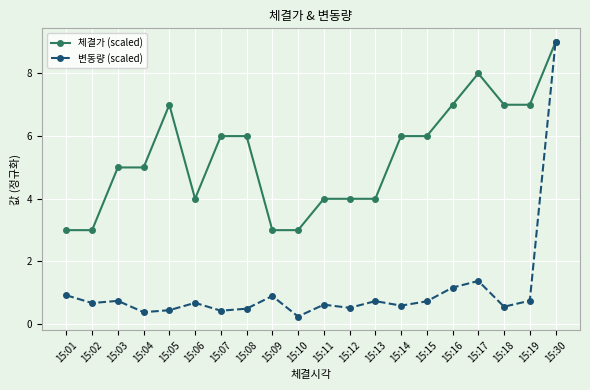

Which category has the highest value in the 변동량 (scaled) series?

15:30